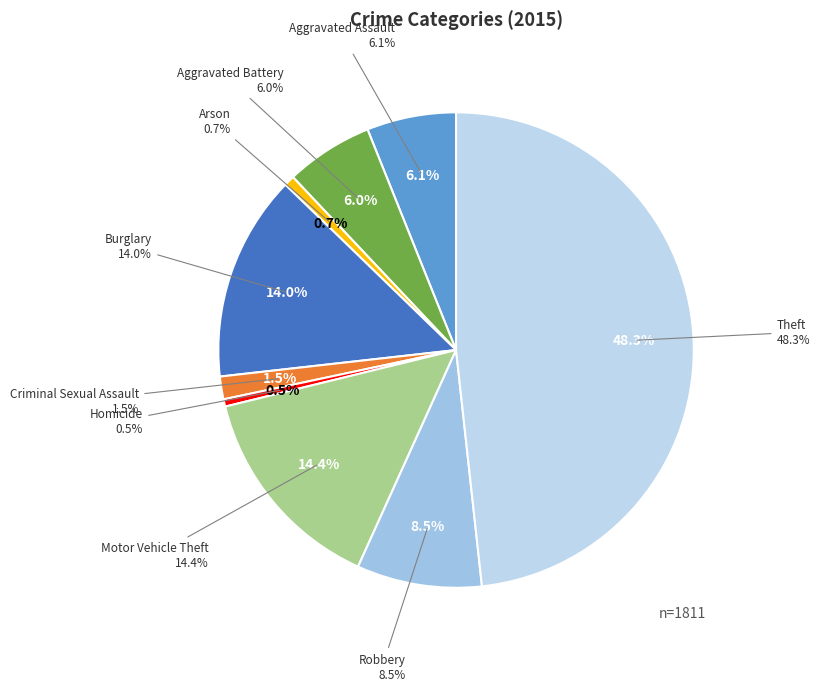

Is it true that Motor Vehicle Theft is 14% of the pie?

True